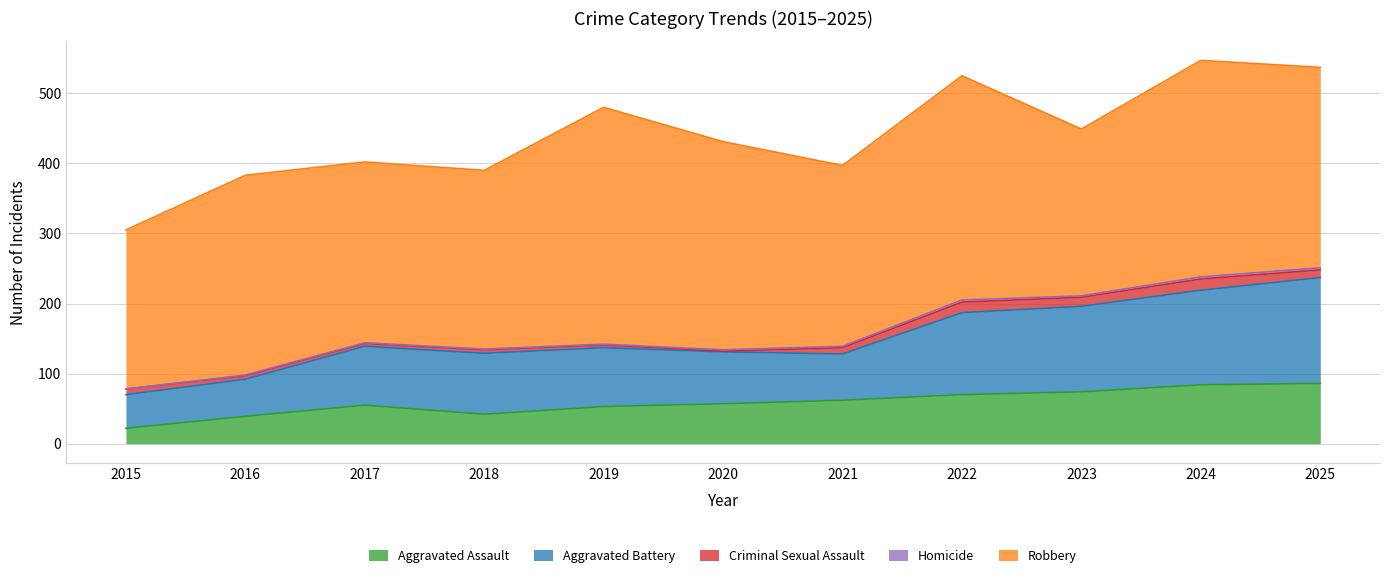

Rank the series by their maximum value, from lowest to highest.

Homicide, Criminal Sexual Assault, Aggravated Assault, Aggravated Battery, Robbery